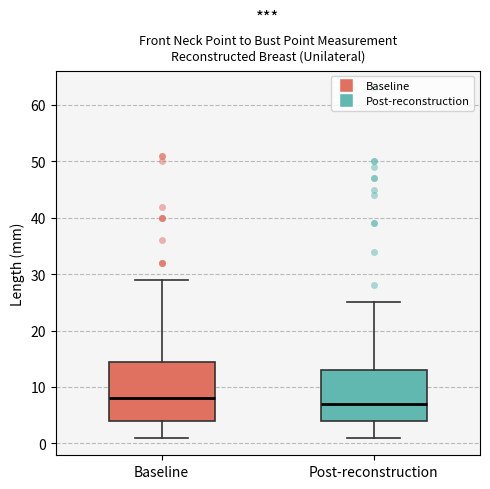

Which box's median line is the lowest?

Post-reconstruction